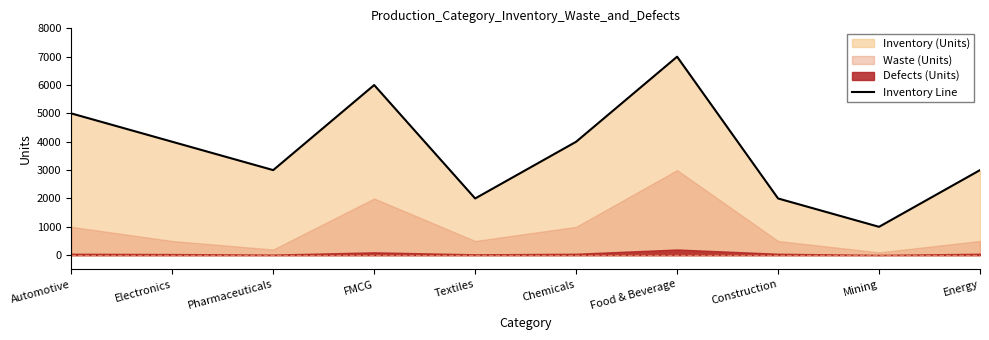

Where does the data first go above 4000?

Automotive